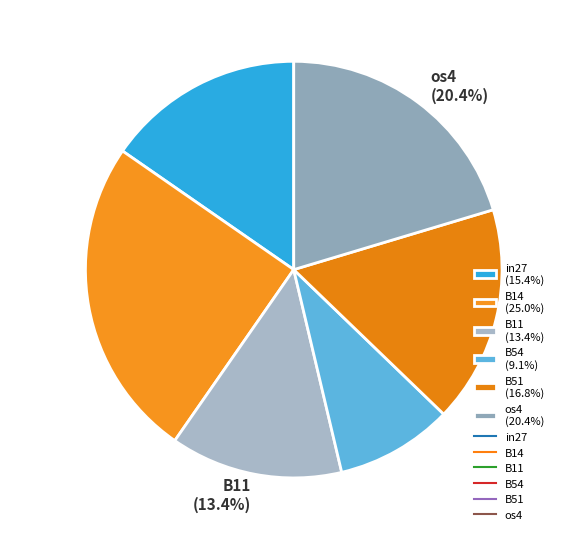

How many slices are in this pie chart?

6